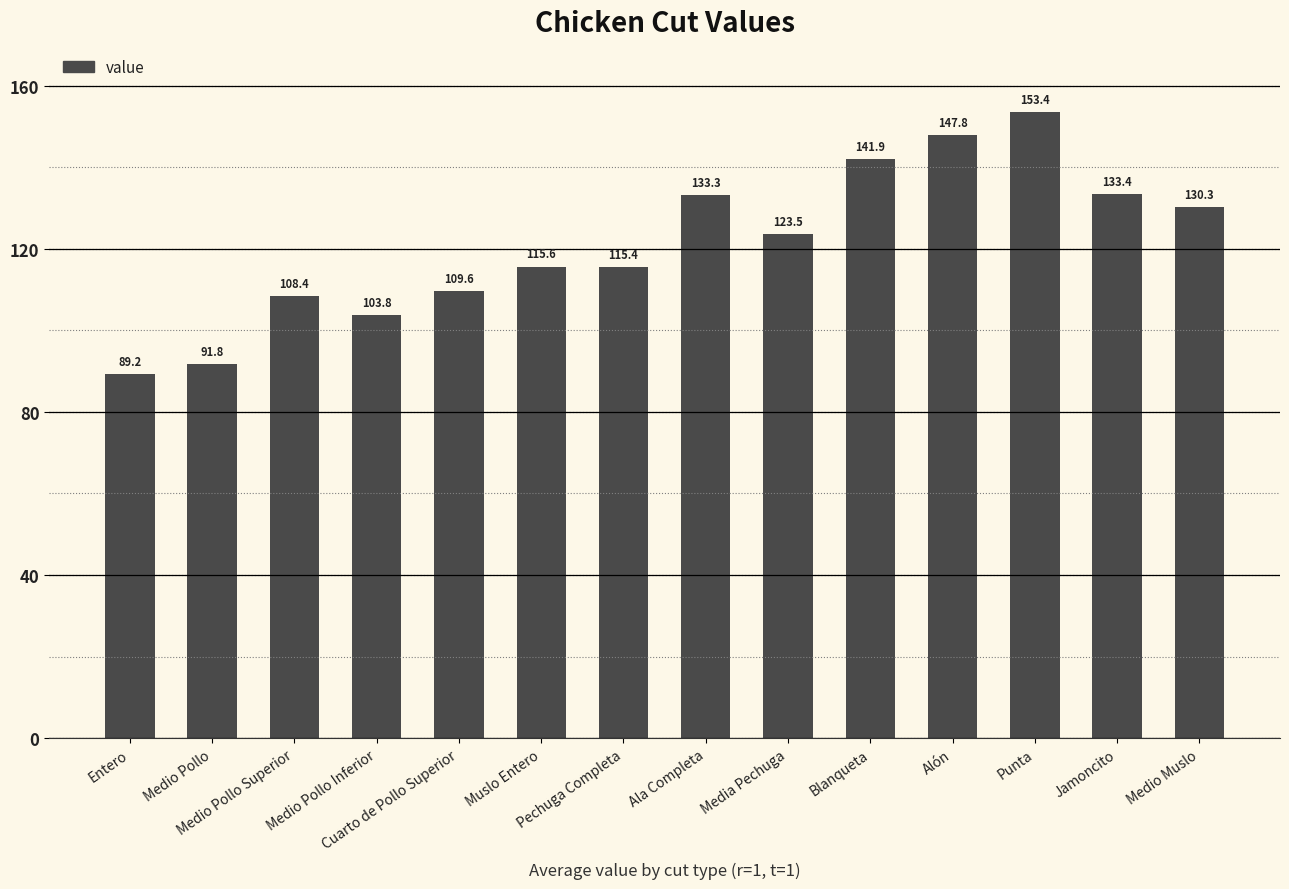

What is the difference between the second highest and minimum values?

58.6